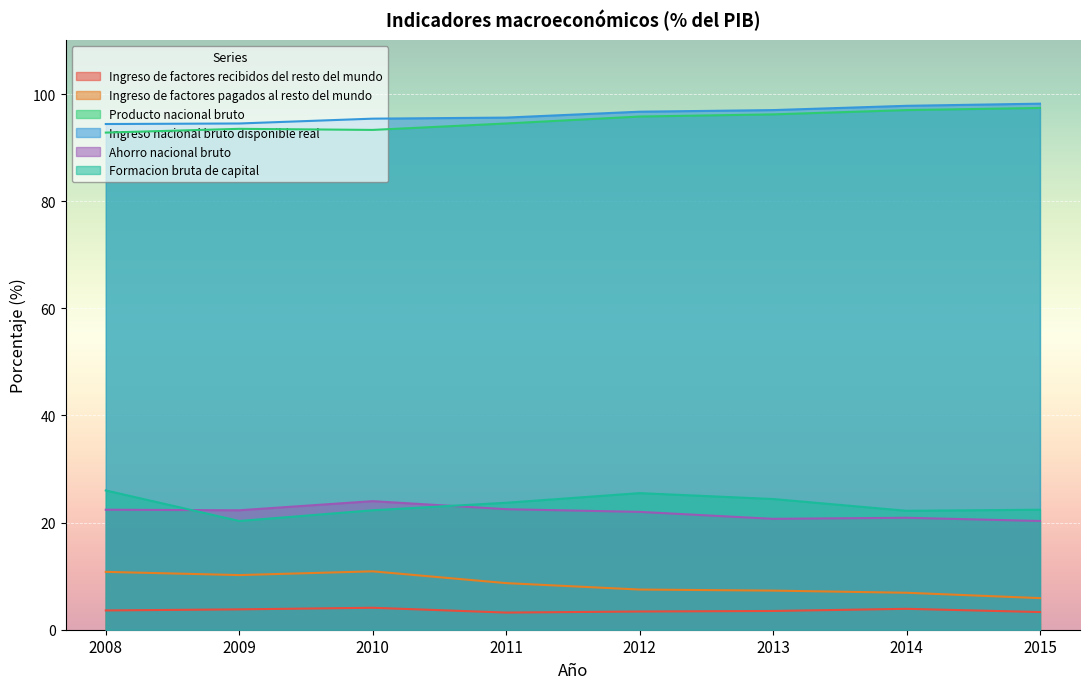

Rank the series at 2014 from lowest to highest value.

Ingreso de factores recibidos del resto del mundo, Ingreso de factores pagados al resto del mundo, Ahorro nacional bruto, Formacion bruta de capital, Producto nacional bruto, Ingreso nacional bruto disponible real